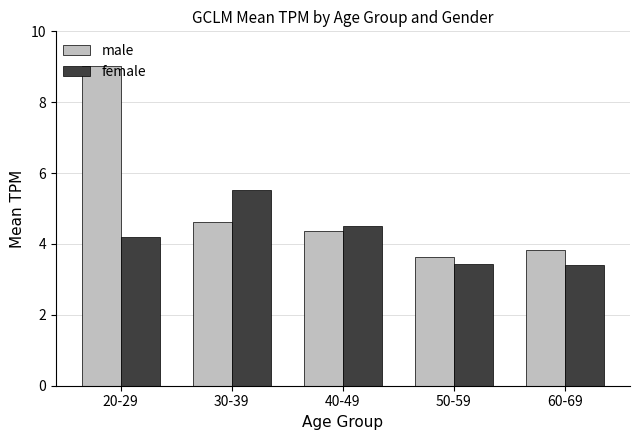

What is the minimum value for male?

3.6